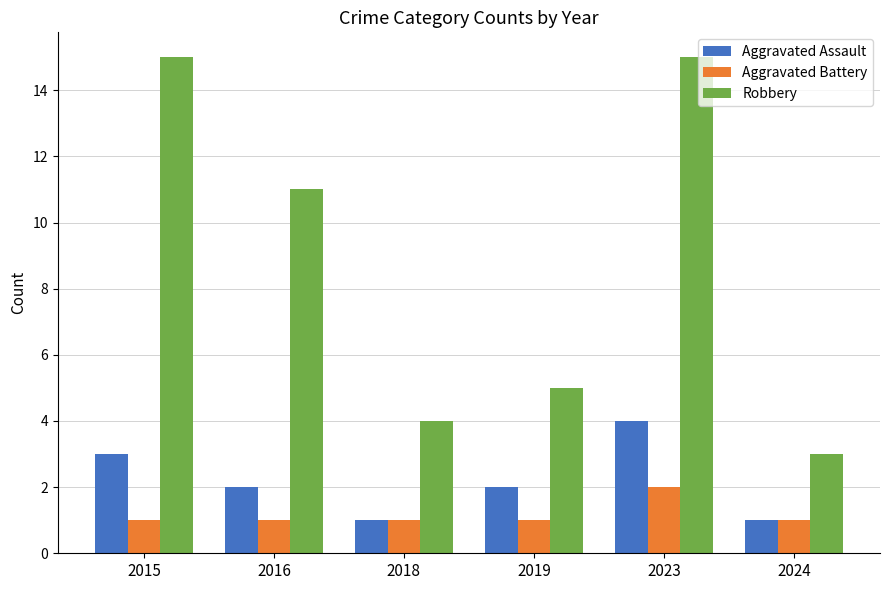

Reading left to right, extract all data points from this chart.

Aggravated Assault: 2015=3	2016=2	2018=1	2019=2	2023=4	2024=1
Aggravated Battery: 2015=1	2016=1	2018=1	2019=1	2023=2	2024=1
Robbery: 2015=15	2016=11	2018=4	2019=5	2023=15	2024=3